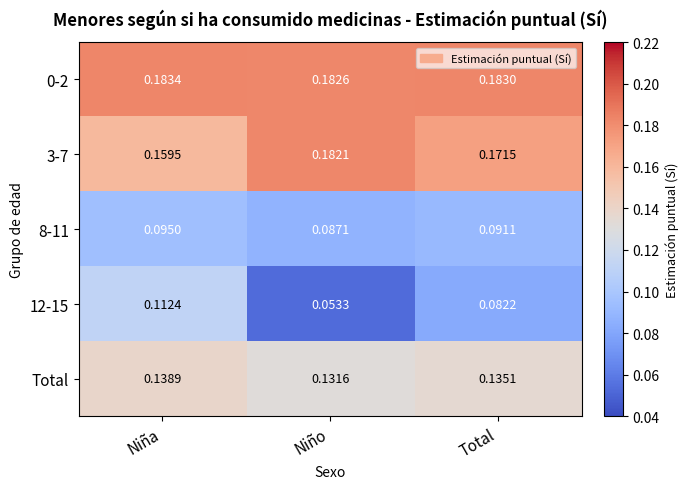

List the labels in order of 12-15 value, smallest first.

Niño, Total, Niña